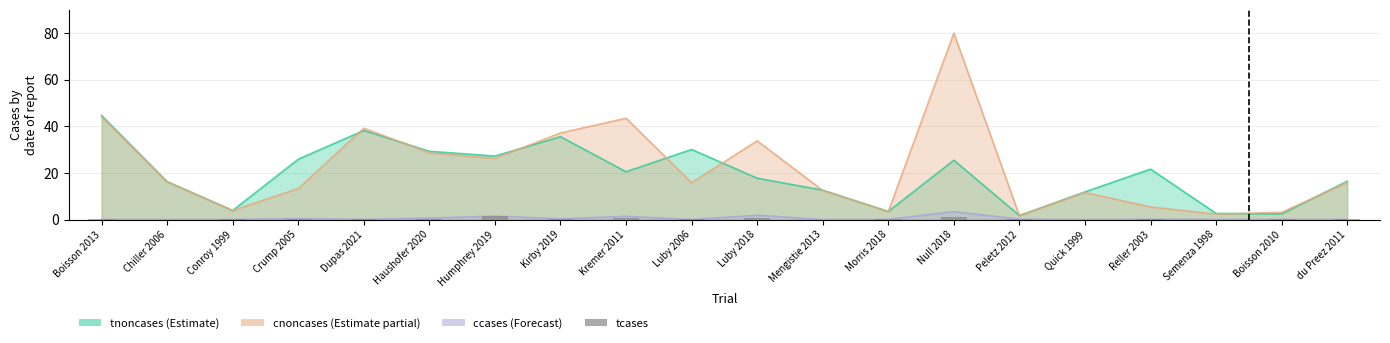

The chart shows a value of 0.1 at du Preez 2011. True or false?

True